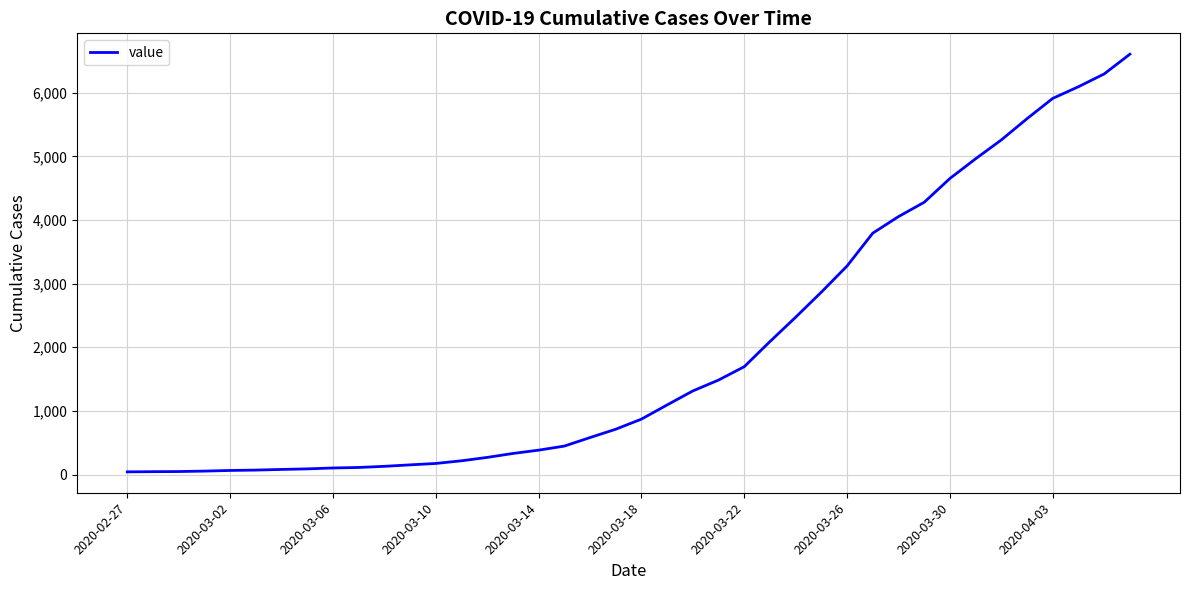

What is the maximum value shown in the chart?

6606